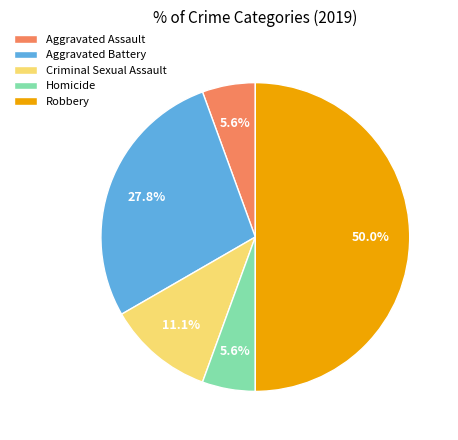

What is the total percentage of Criminal Sexual Assault and Aggravated Assault?

16.7%